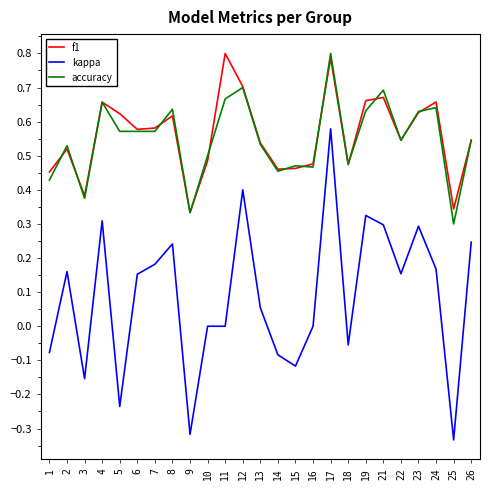

What is the difference between the highest and lowest values at 5?

0.9